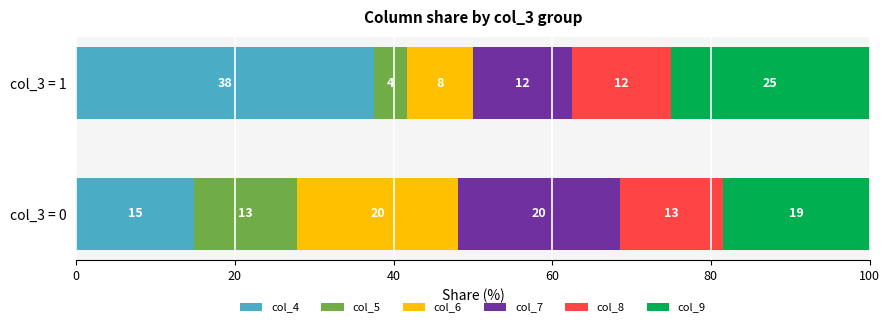

What is the average value of the col_6 series?

14.4